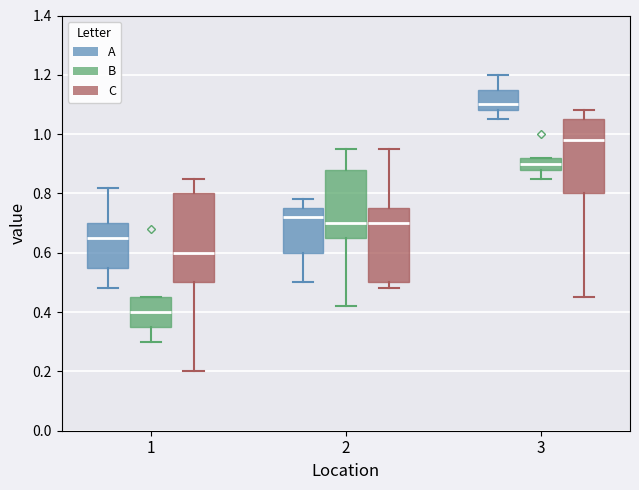

Reading left to right, read every box against the y-axis: the position of its median line, the range the box covers, and the ends of its whiskers. The values are not printed on the chart, so give them approximately, as read against the axis.

1 (A): median 0.66, box 0.56 to 0.70, whiskers 0.48 to 0.82
1 (B): median 0.40, box 0.36 to 0.46, whiskers 0.30 to 0.46
1 (C): median 0.60, box 0.50 to 0.80, whiskers 0.20 to 0.86
2 (A): median 0.72, box 0.60 to 0.76, whiskers 0.50 to 0.78
2 (B): median 0.70, box 0.66 to 0.88, whiskers 0.42 to 0.96
2 (C): median 0.70, box 0.50 to 0.76, whiskers 0.48 to 0.96
3 (A): median 1.10, box 1.08 to 1.16, whiskers 1.06 to 1.20
3 (B): median 0.90, box 0.88 to 0.92, whiskers 0.86 to 0.92
3 (C): median 0.98, box 0.80 to 1.06, whiskers 0.46 to 1.08